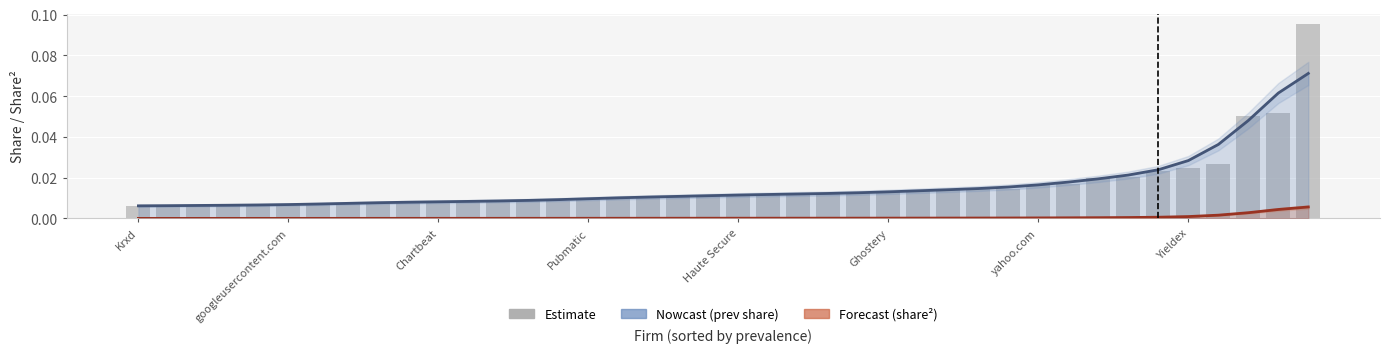

At how many categories does at least one series exceed 0?

40